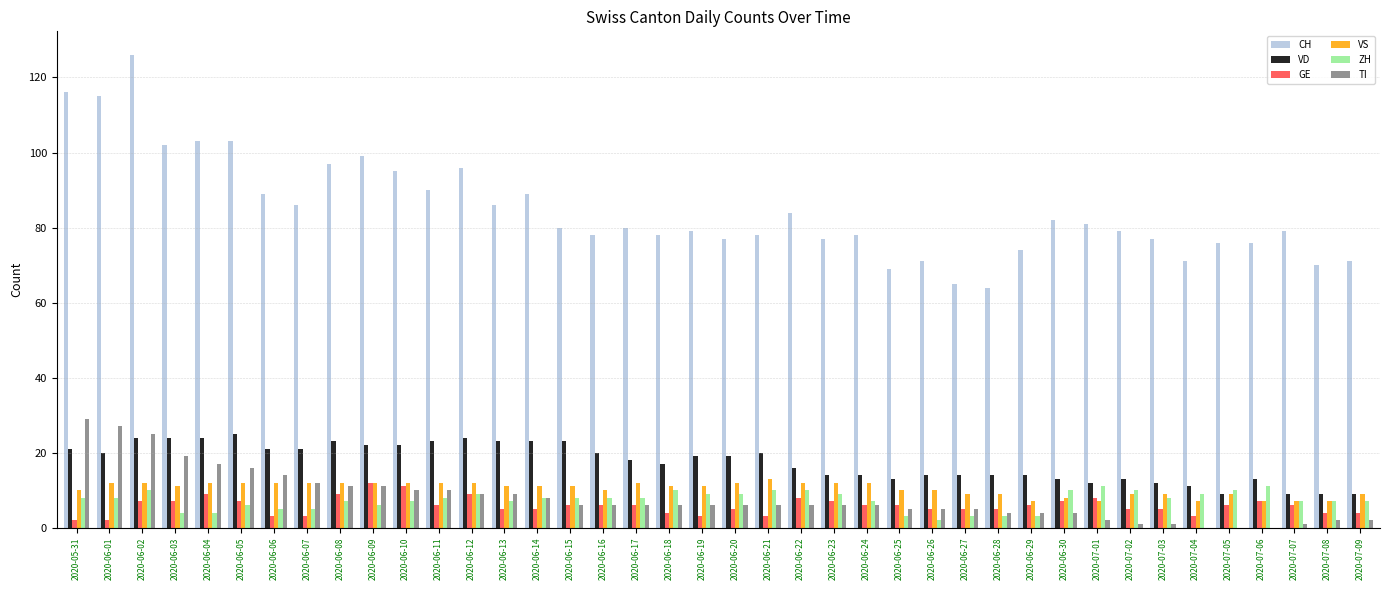

What is the sum of the VS values at 2020-06-06 and 2020-07-07?

19